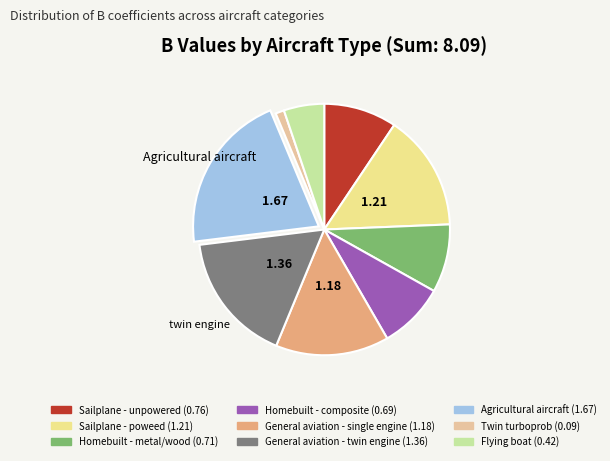

Is the sum of Sailplane - unpowered and Homebuilt - composite greater than half?

No